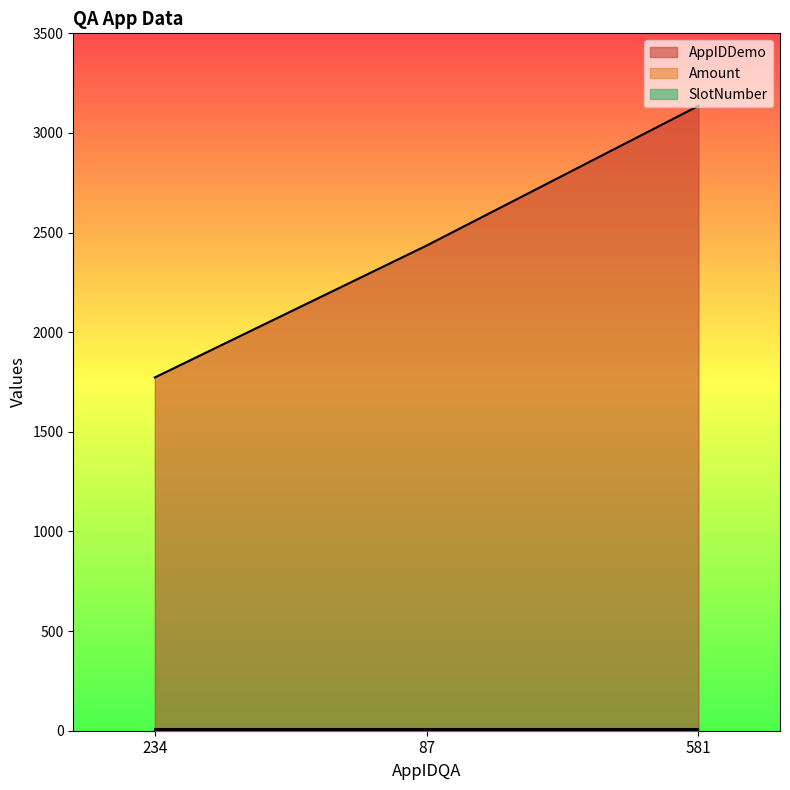

Which category has the highest value in the SlotNumber series?

234